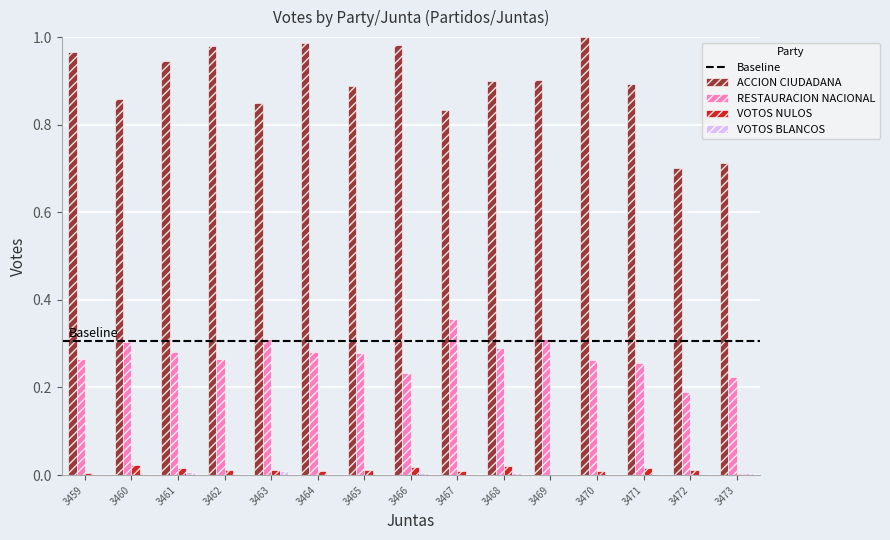

Which series has the largest range (max minus min)?

ACCION CIUDADANA